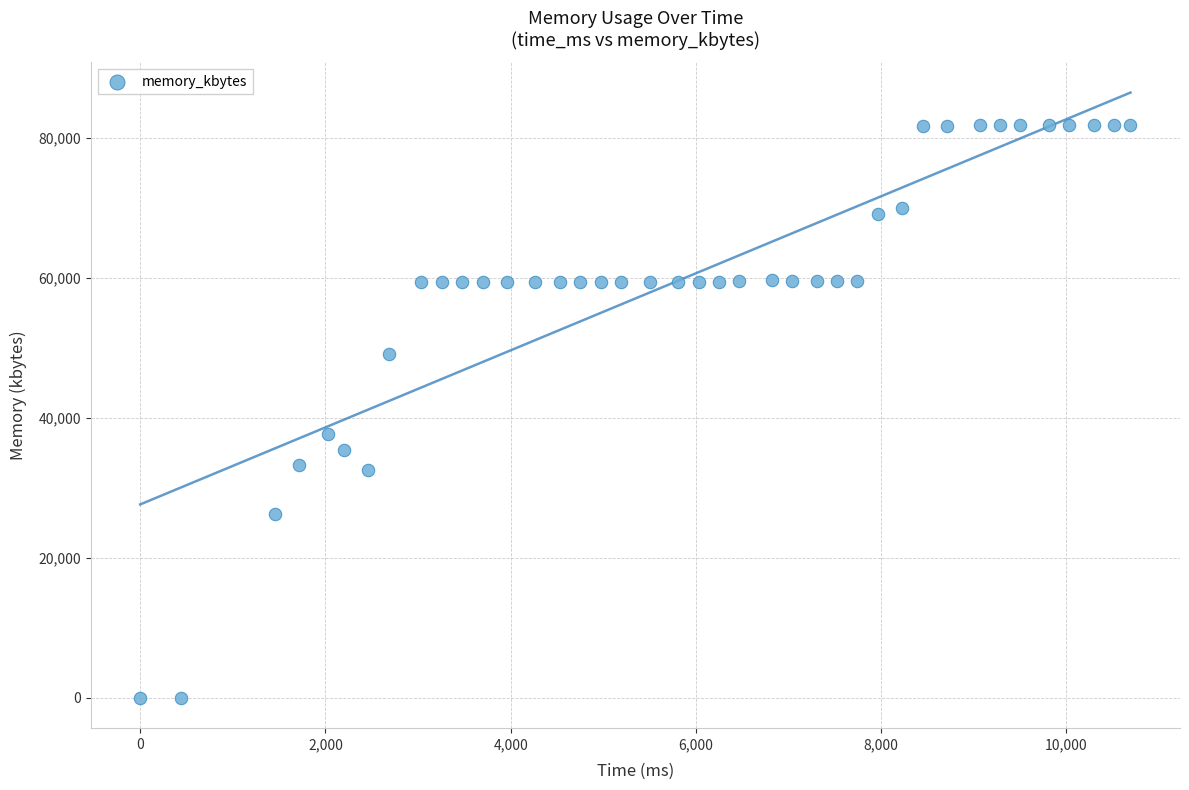

What Y value in the scatter plot is closest to 40934?

37744